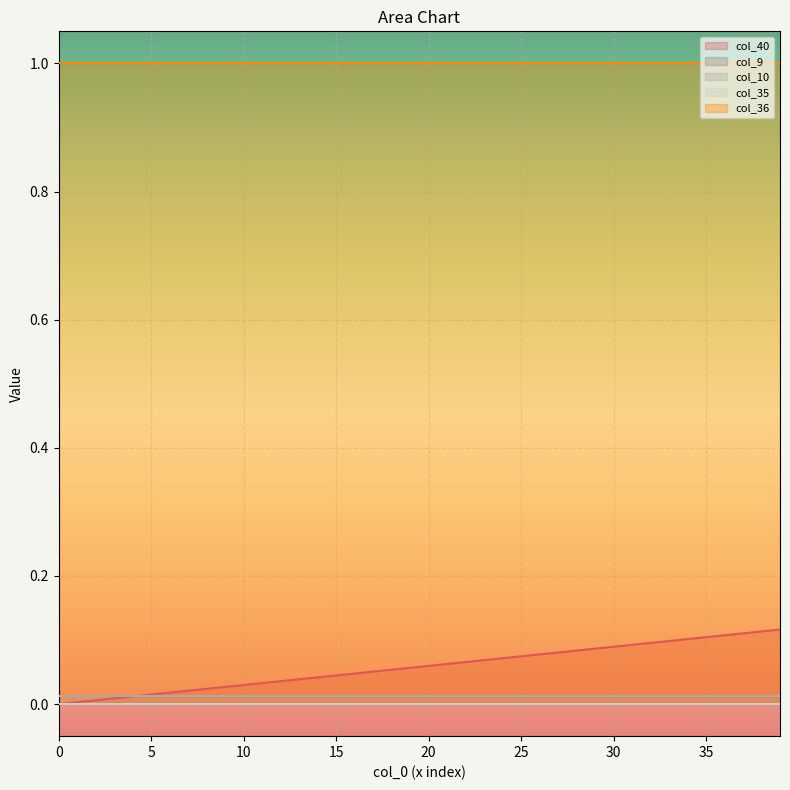

How many lines are shown in the chart?

5